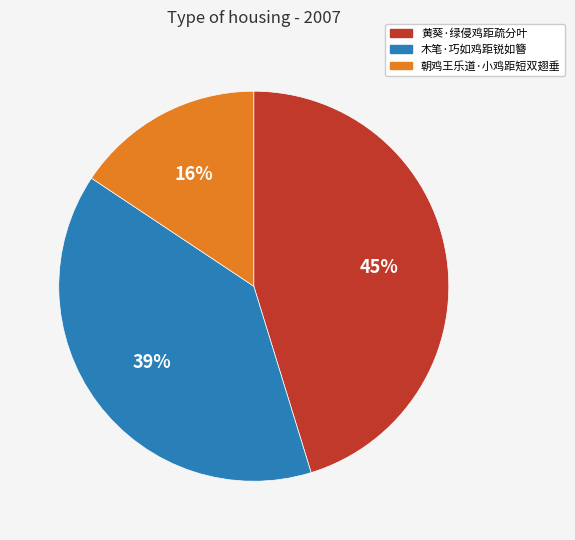

What is the largest slice in the pie chart?

黄葵·绿侵鸡距疏分叶